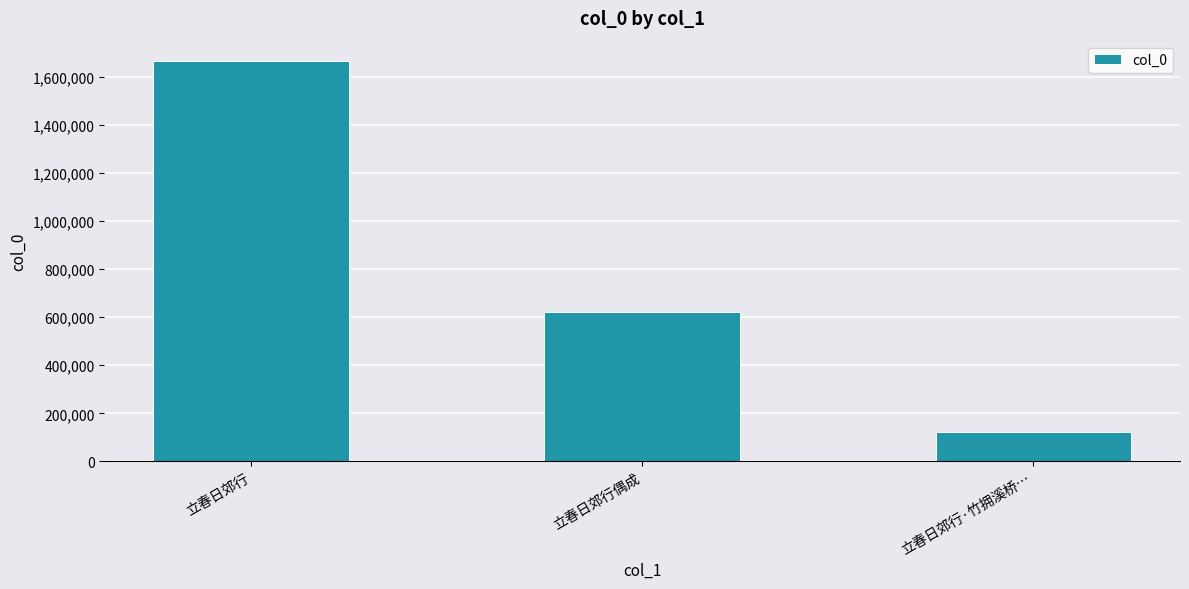

Which label corresponds to the smallest value in the chart?

立春日郊行·竹拥溪桥…